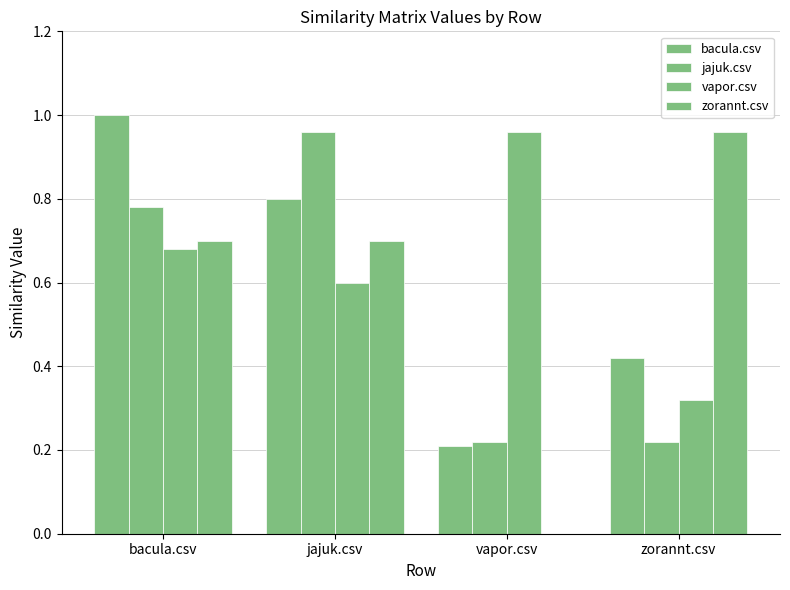

What value does the zorannt.csv series have at jajuk.csv?

0.7